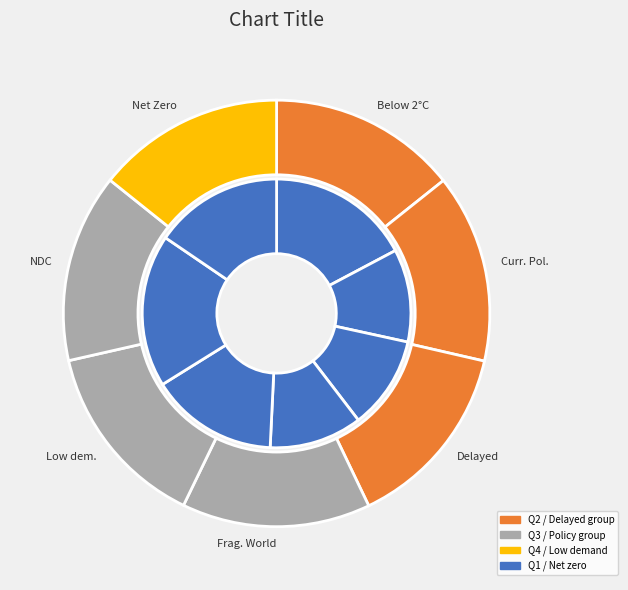

The values_2023 slice represents 14% of the pie. True or false?

True